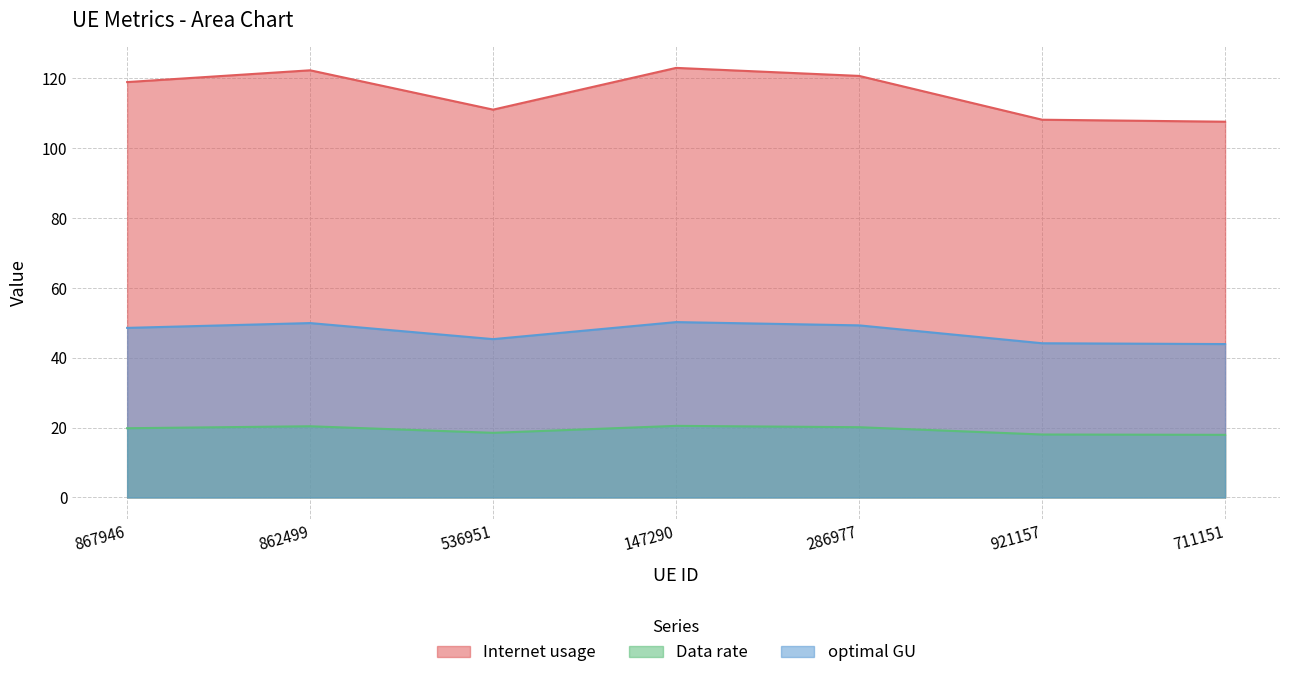

What is the spread (max minus min) of values at 921157?

90.2